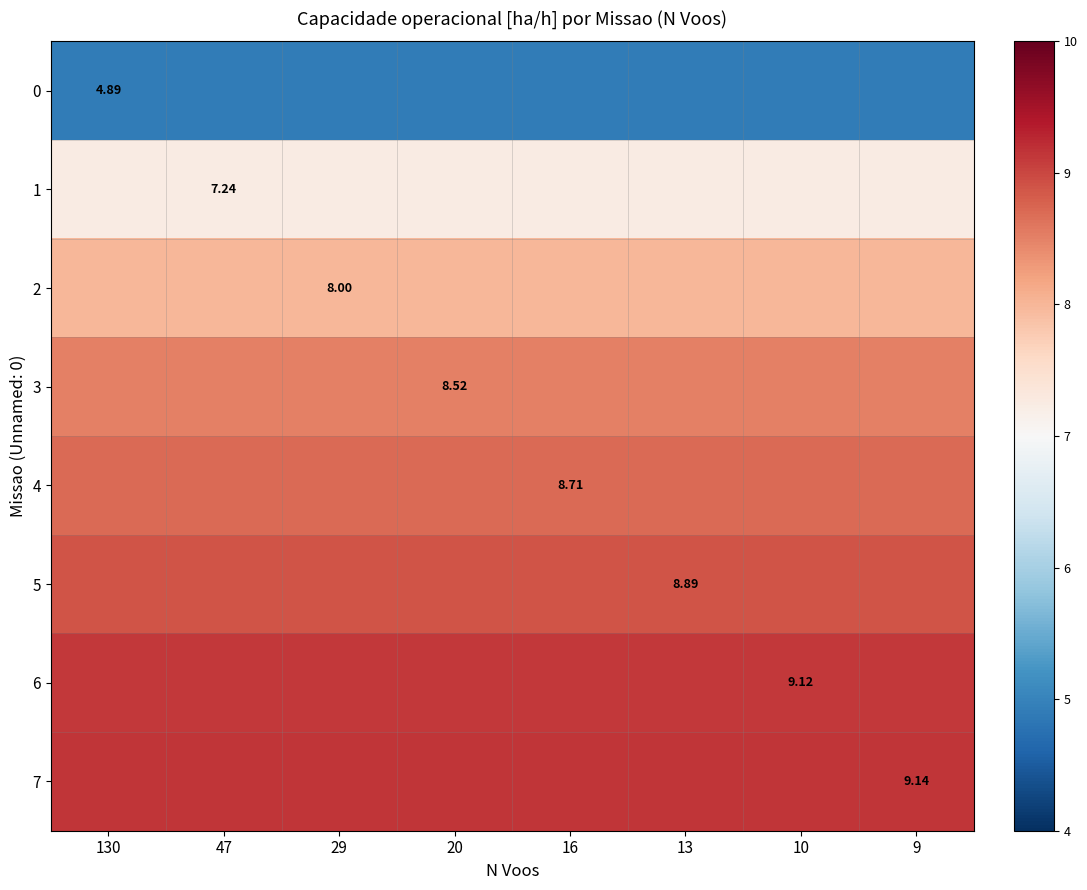

The 4 series shows 8.7 at 20. True or false?

True